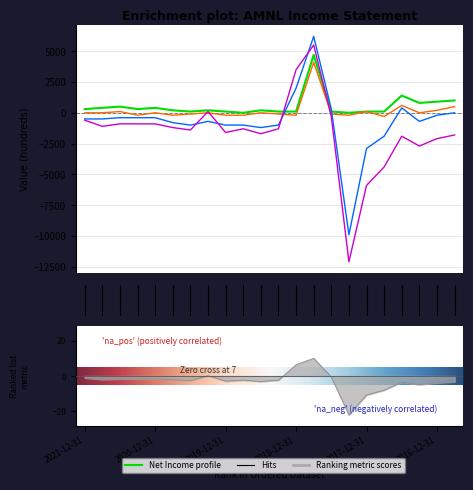

What is the label of the 19th point from the right?

2021-03-31